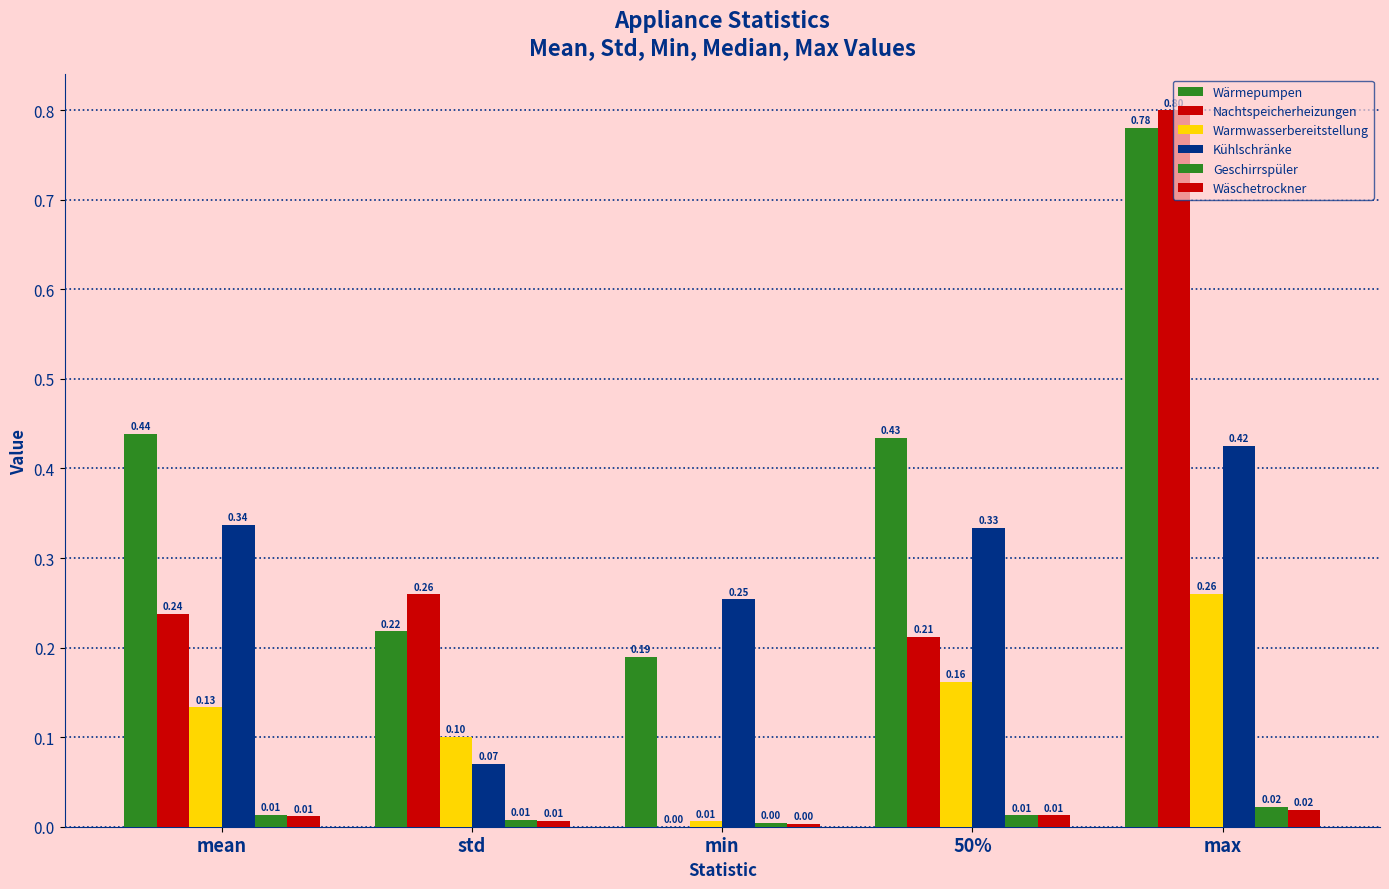

What is the sum of the Kühlschränke values at std and 50%?

0.4